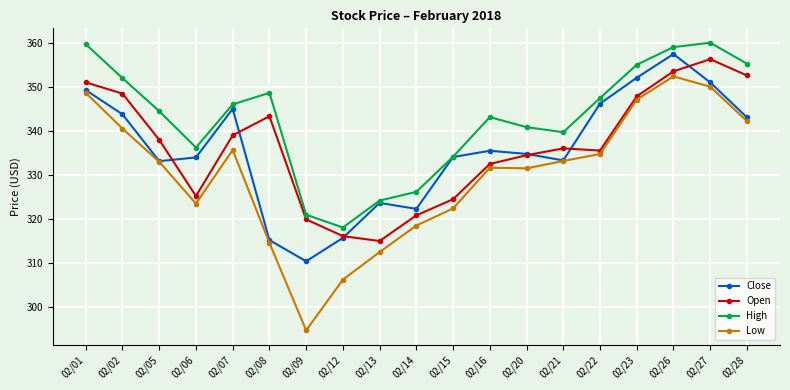

Which series has the widest spread of values?

Low